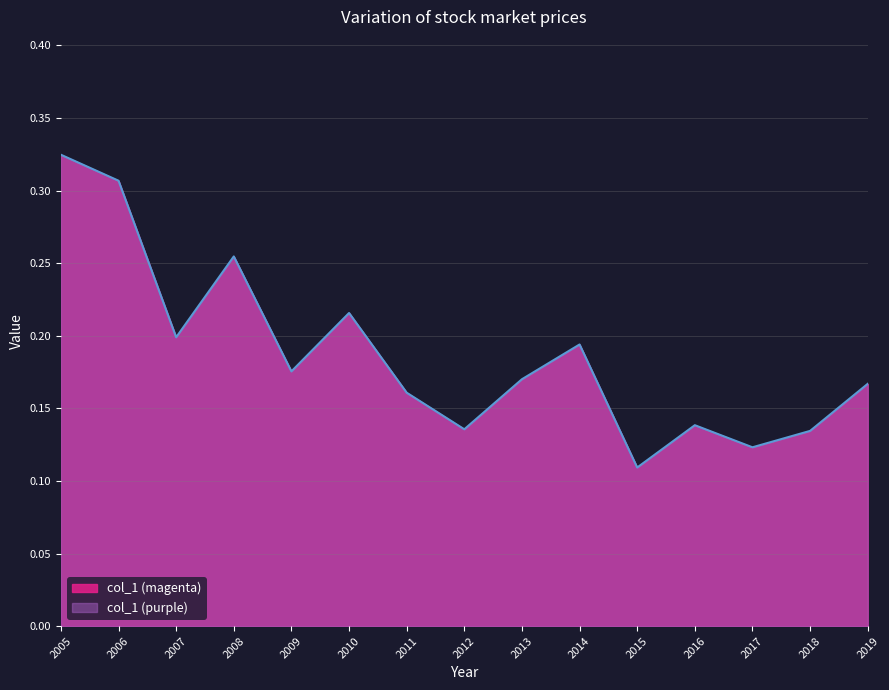

Count the values in the range 0 to 1.

15